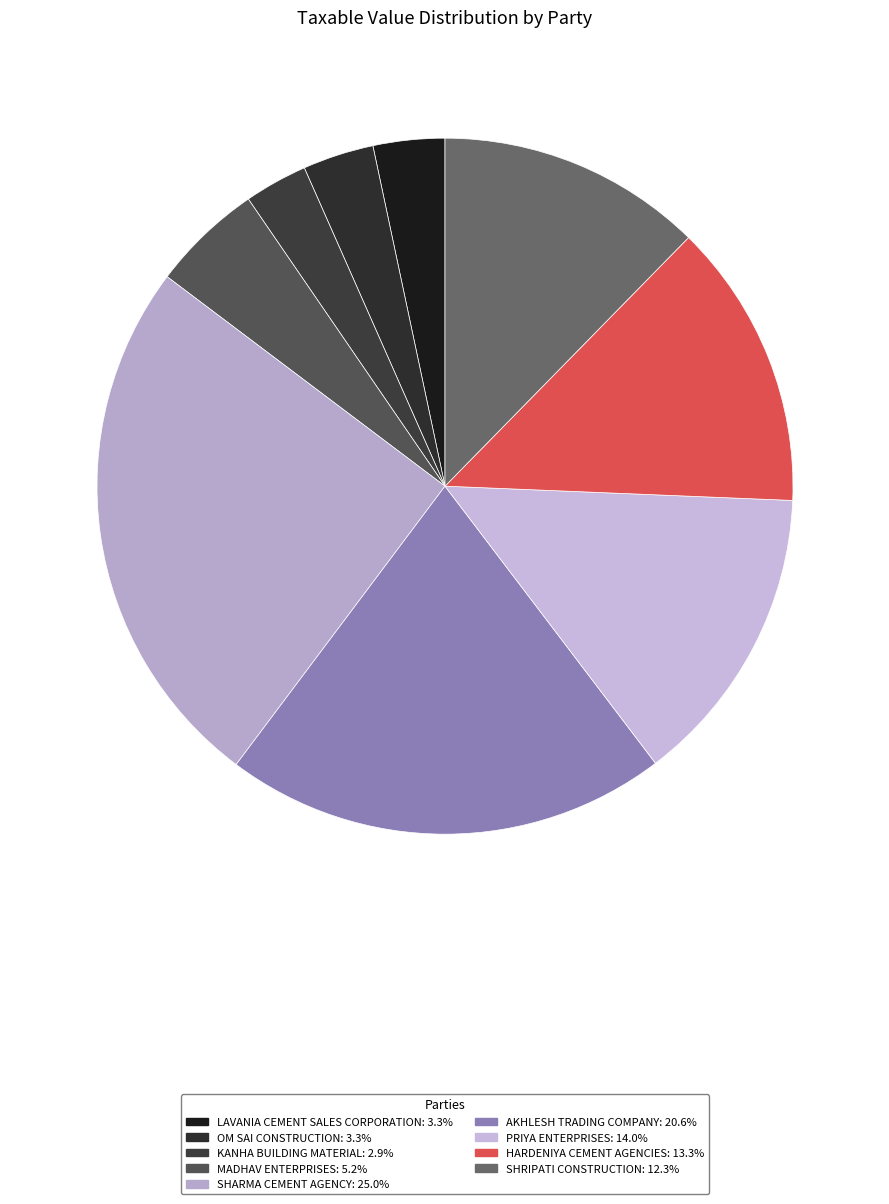

True or false: SHRIPATI CONSTRUCTION accounts for 12% of the total.

True